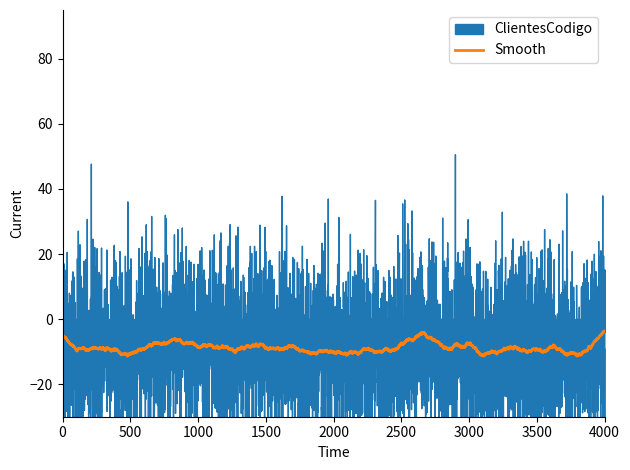

The chart shows a value of 11 at Sergio. True or false?

False